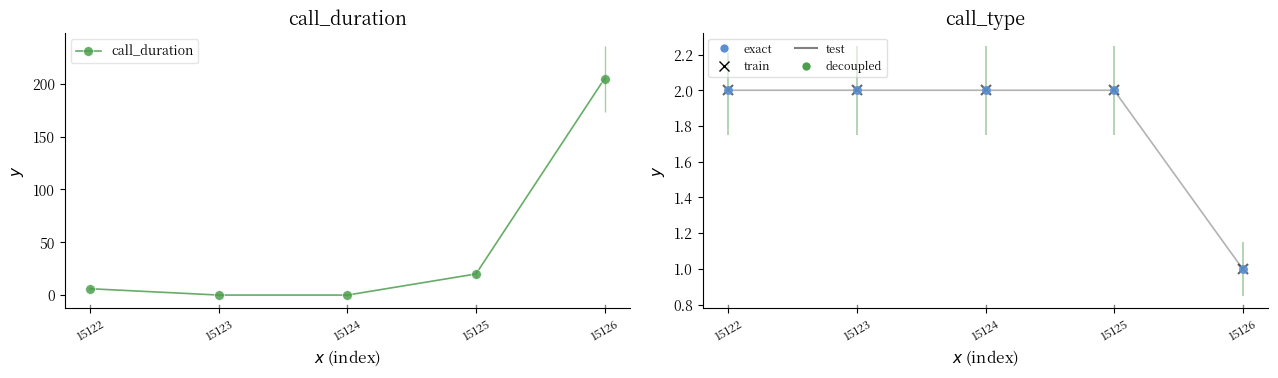

Which series has the widest spread of Y values?

call_duration